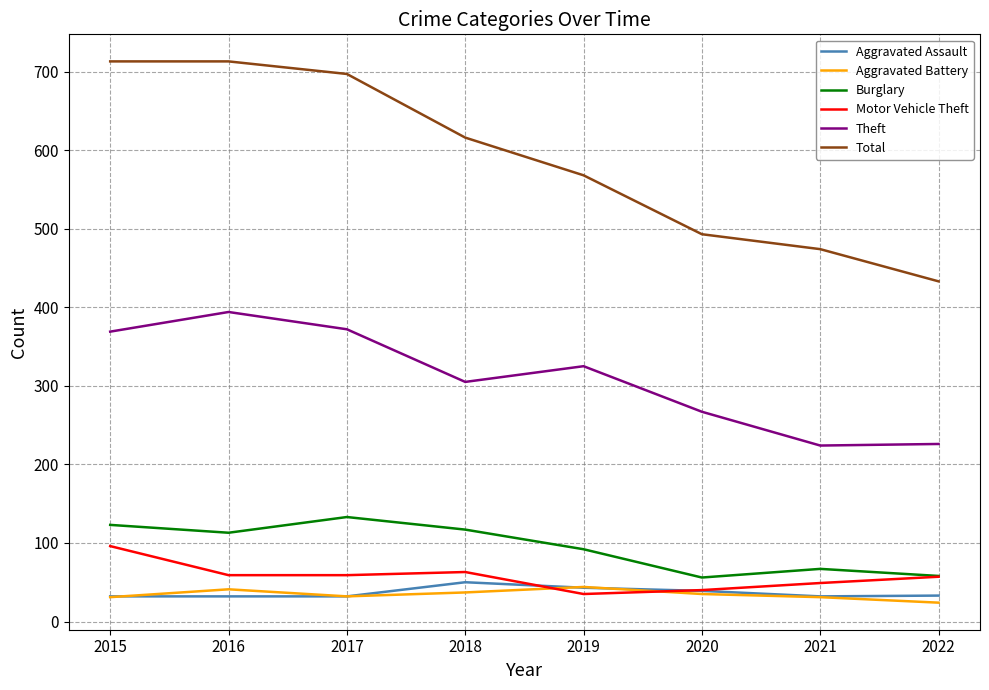

What is the maximum value shown in the chart?

713